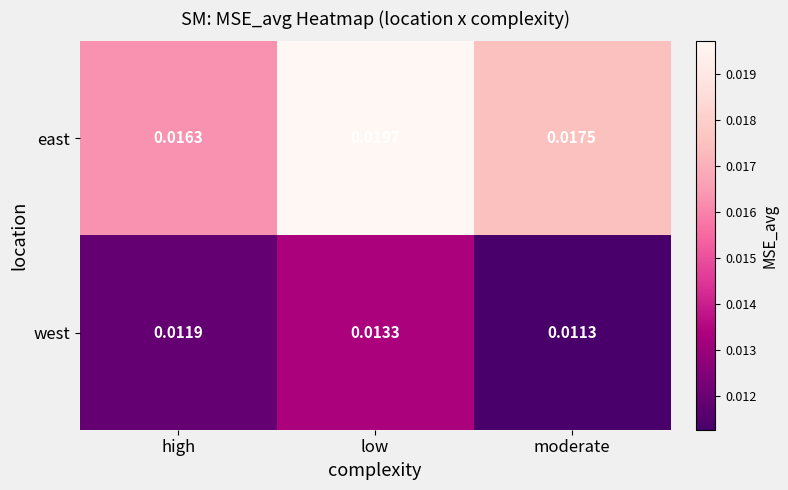

Which series changed the most between low and moderate?

east